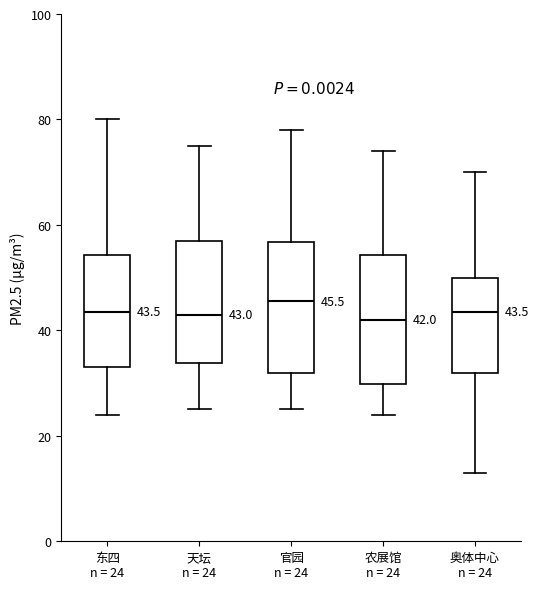

Which box has the highest median line?

官园 n = 24